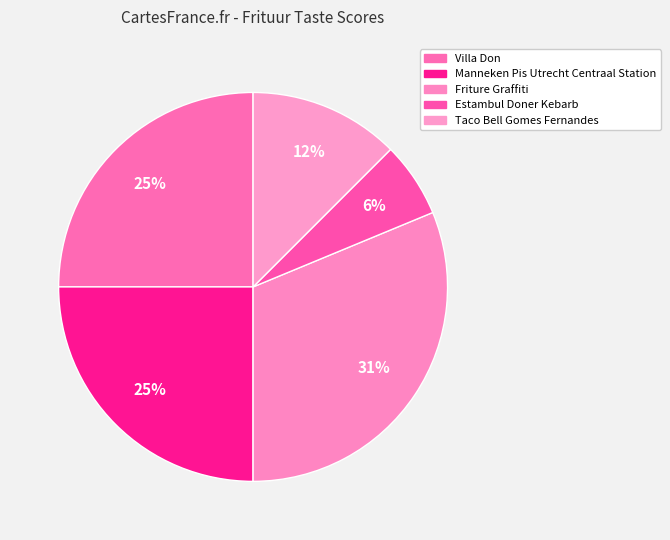

Is there any slice that represents more than half of the pie?

No